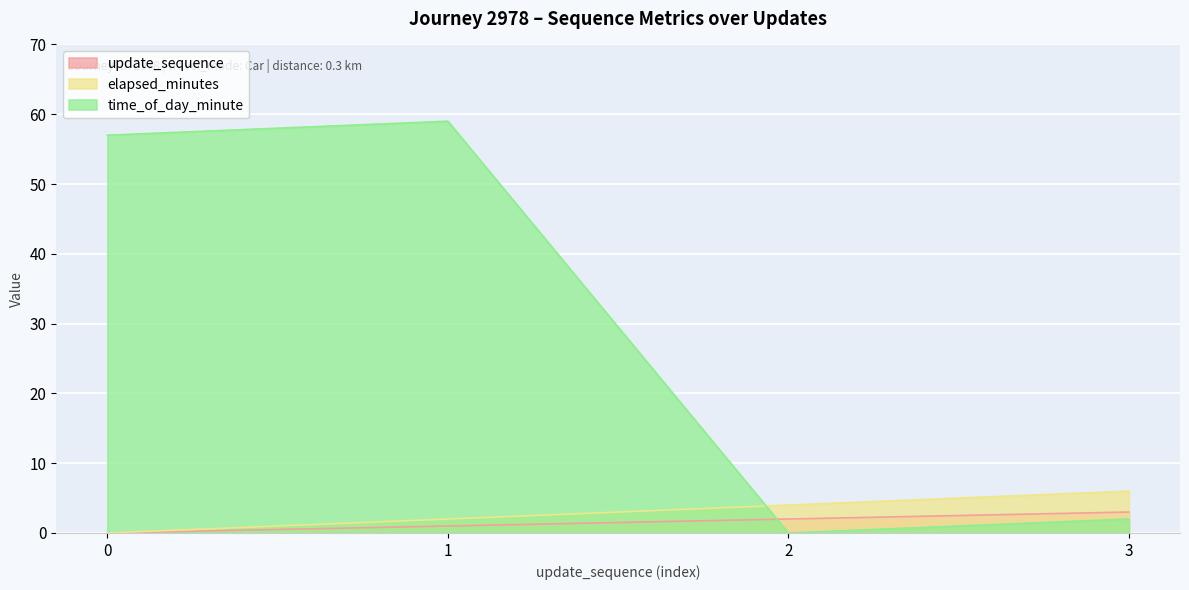

How many elapsed_minutes values are between 2 and 6?

3